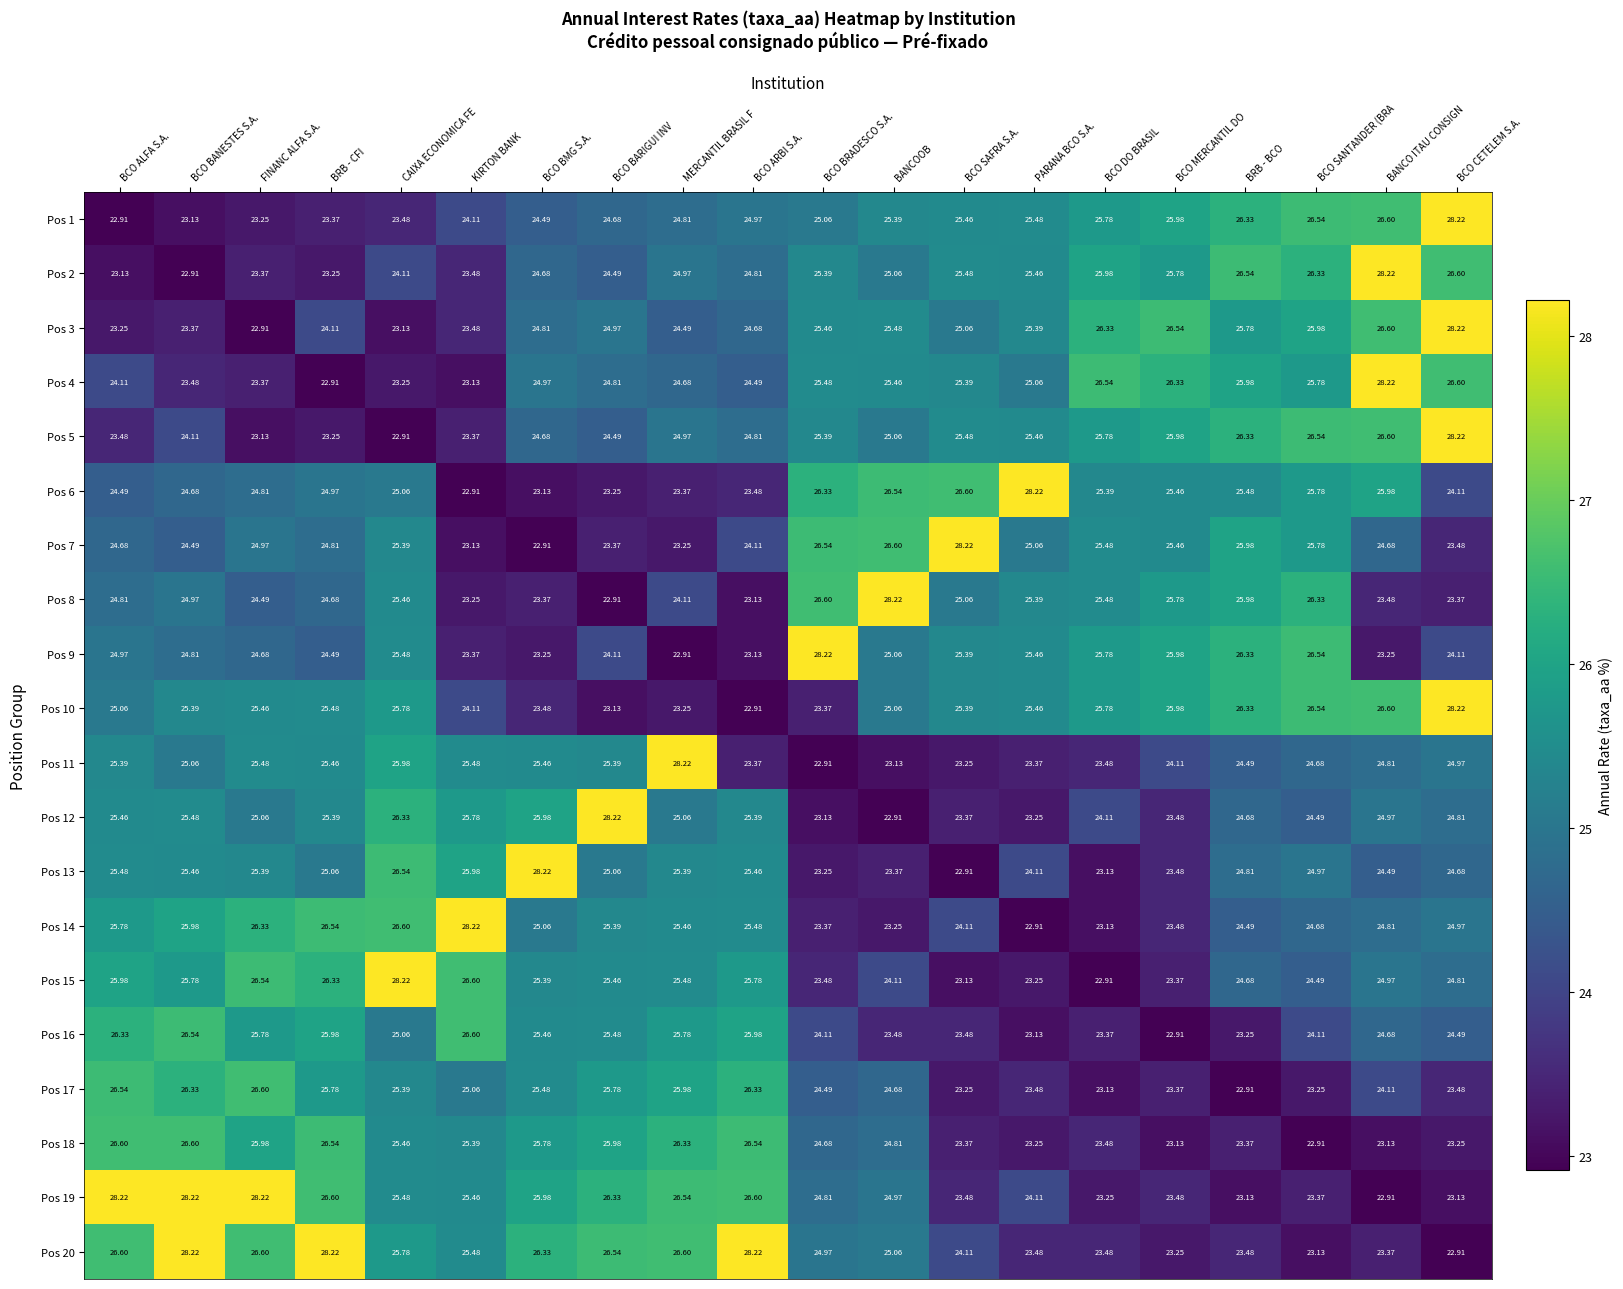

Which category has the lowest value in the Pos 20 series?

BCO CETELEM S.A.